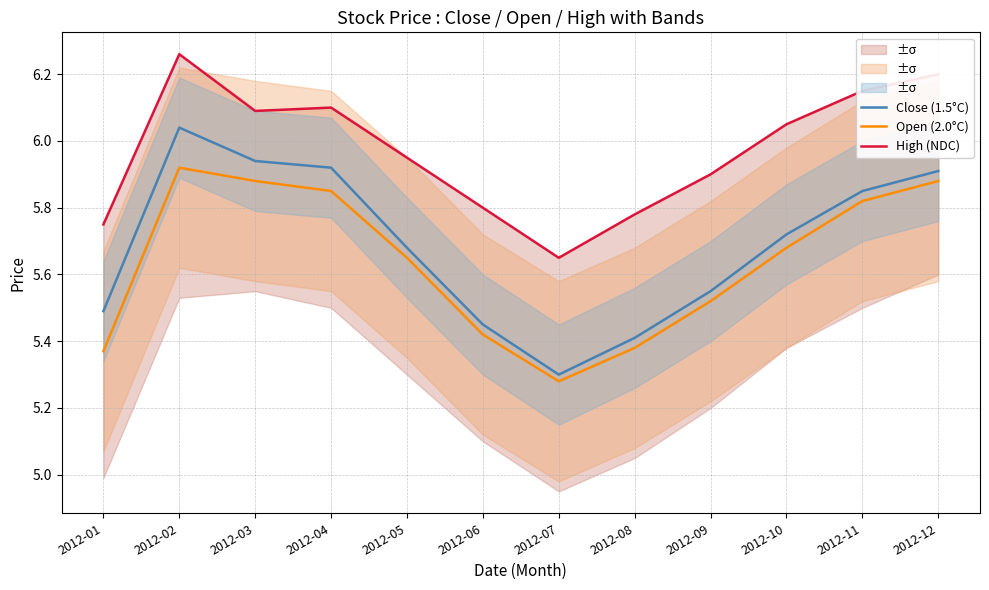

Rank the series at 2012-08 from highest to lowest value.

High (NDC), Close (1.5°C), Open (2.0°C)